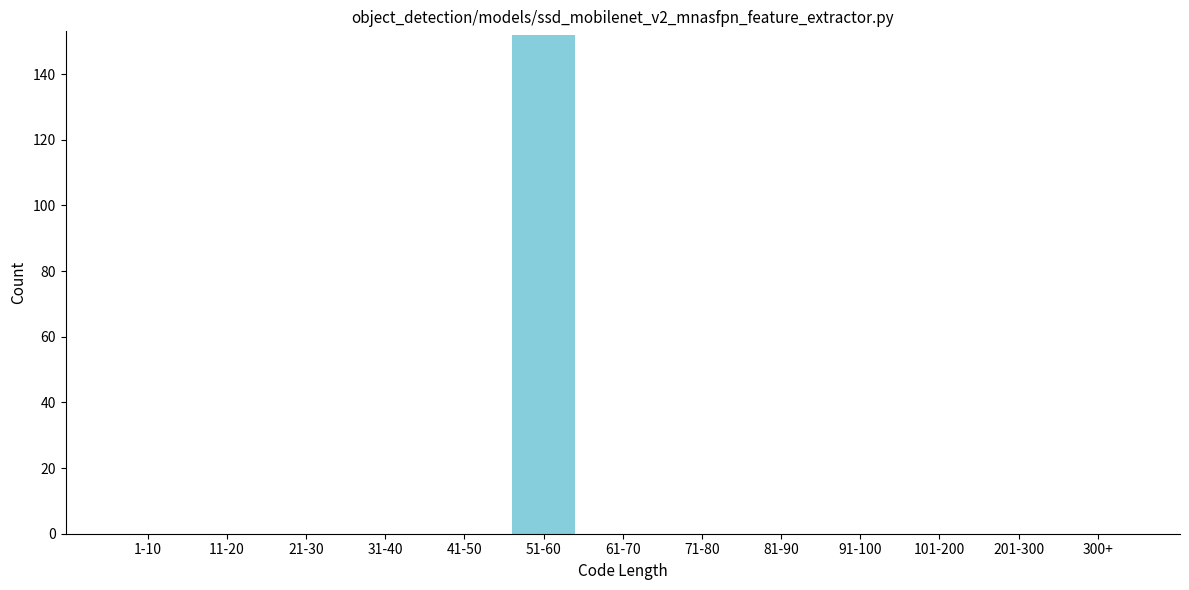

Reading right to left, what are all the values shown in this chart?

300+=0	201-300=0	101-200=0	91-100=0	81-90=0	71-80=0	61-70=0	51-60=152	41-50=0	31-40=0	21-30=0	11-20=0	1-10=0